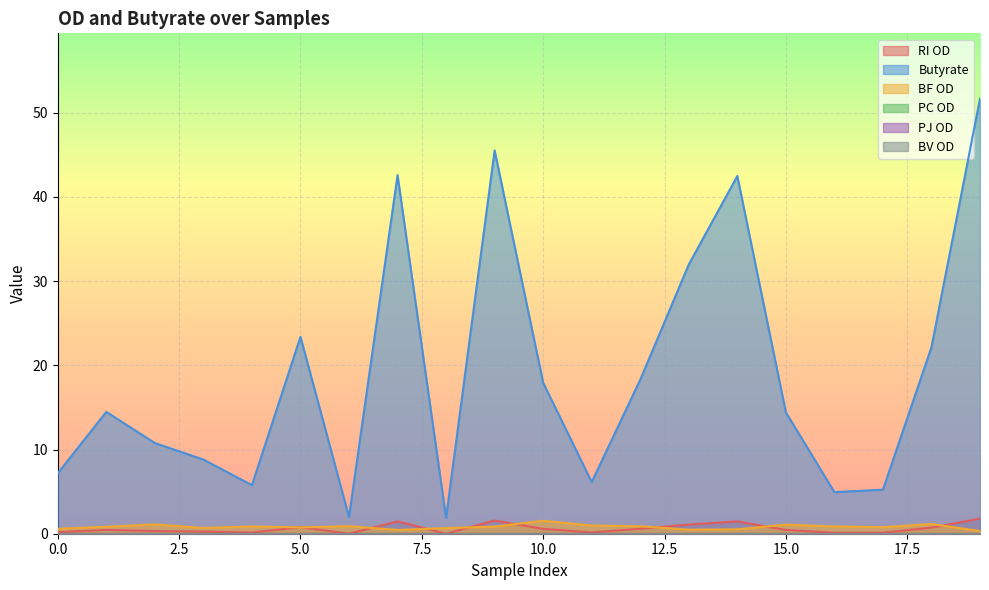

What is the approximate value of Butyrate at 1?

14.5